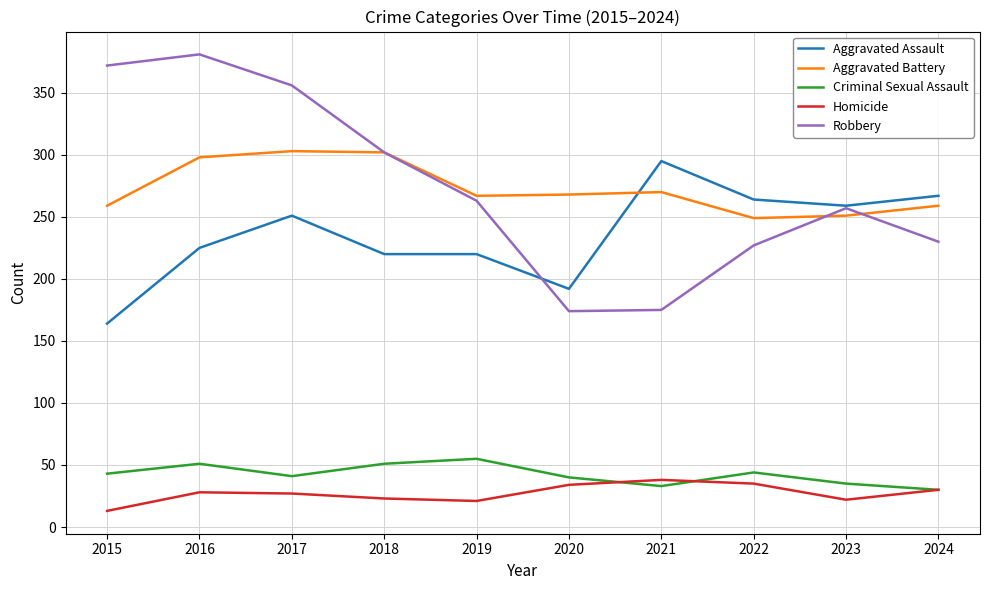

What are all the series names shown in the legend?

Aggravated Assault, Aggravated Battery, Criminal Sexual Assault, Homicide, Robbery